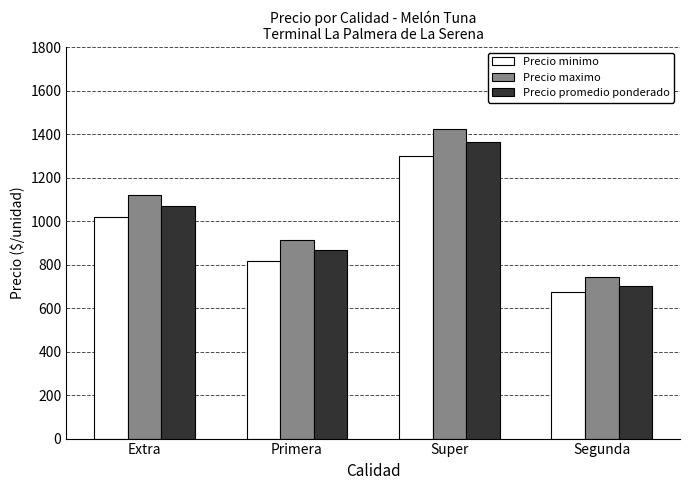

What is the total value across all series at Segunda?

2118